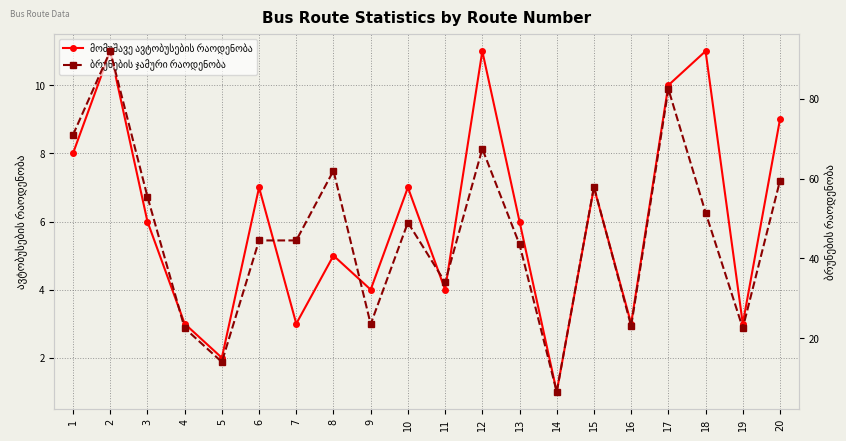

Reading left to right, list all the values displayed in this chart.

მომუშავე ავტობუსების რაოდენობა: 1=8.0	2=11.0	3=6.0	4=3.0	5=2.0	6=7.0	7=3.0	8=5.0	9=4.0	10=7.0	11=4.0	12=11.0	13=6.0	14=1.0	15=7.0	16=3.0	17=10.0	18=11.0	19=3.0	20=9.0
ბრუნების ჯამური რაოდენობა: 1=71.0	2=92.0	3=55.5	4=22.5	5=14.0	6=44.5	7=44.5	8=62.0	9=23.5	10=49.0	11=34.0	12=67.5	13=43.5	14=6.5	15=58.0	16=23.0	17=82.5	18=51.5	19=22.5	20=59.5